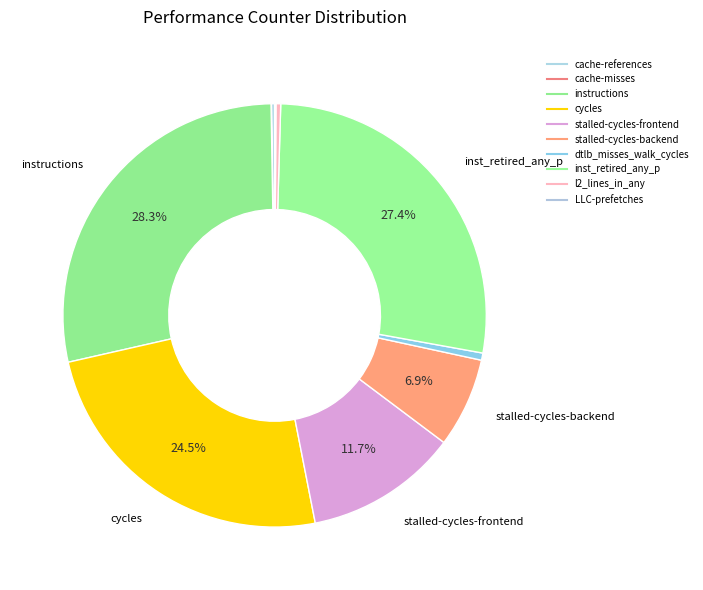

Does any single category account for the majority?

No